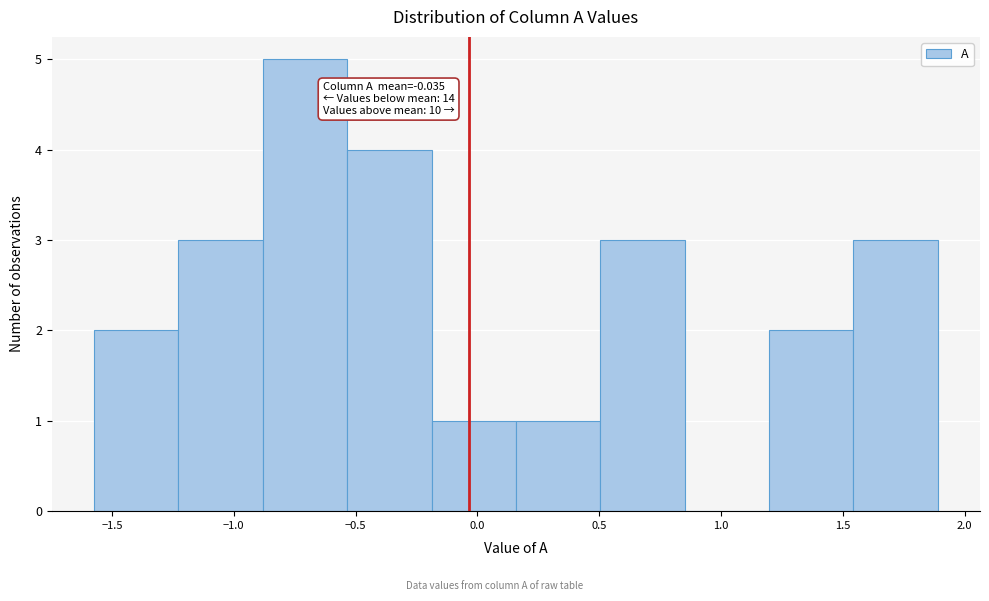

Which range on the x-axis has the tallest bar?

-0.90 to -0.55